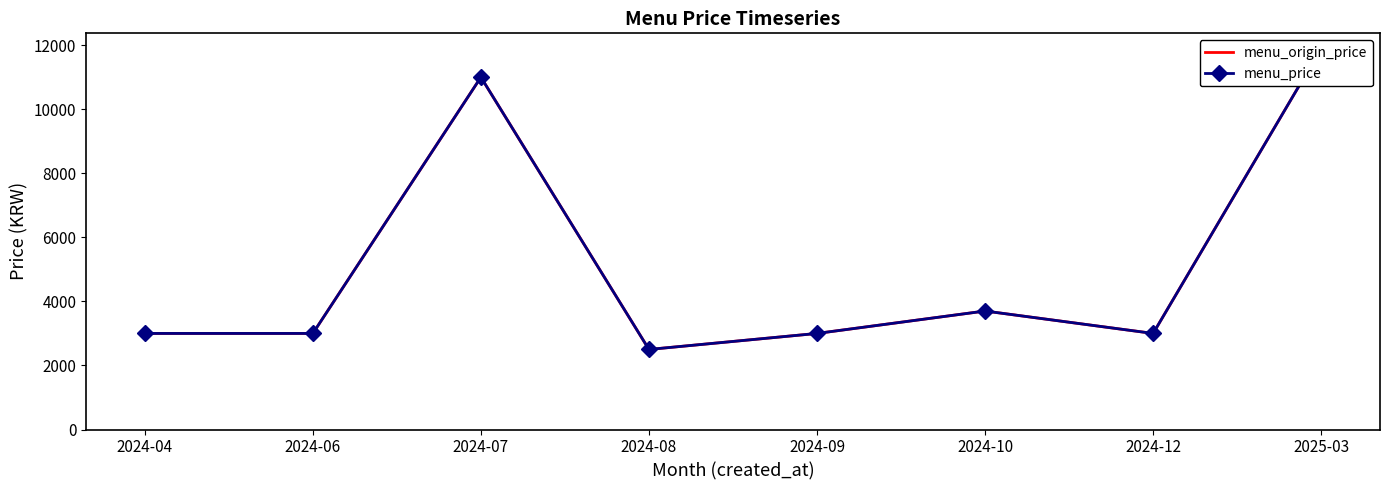

True or false: menu_price and menu_origin_price cross at least once.

False